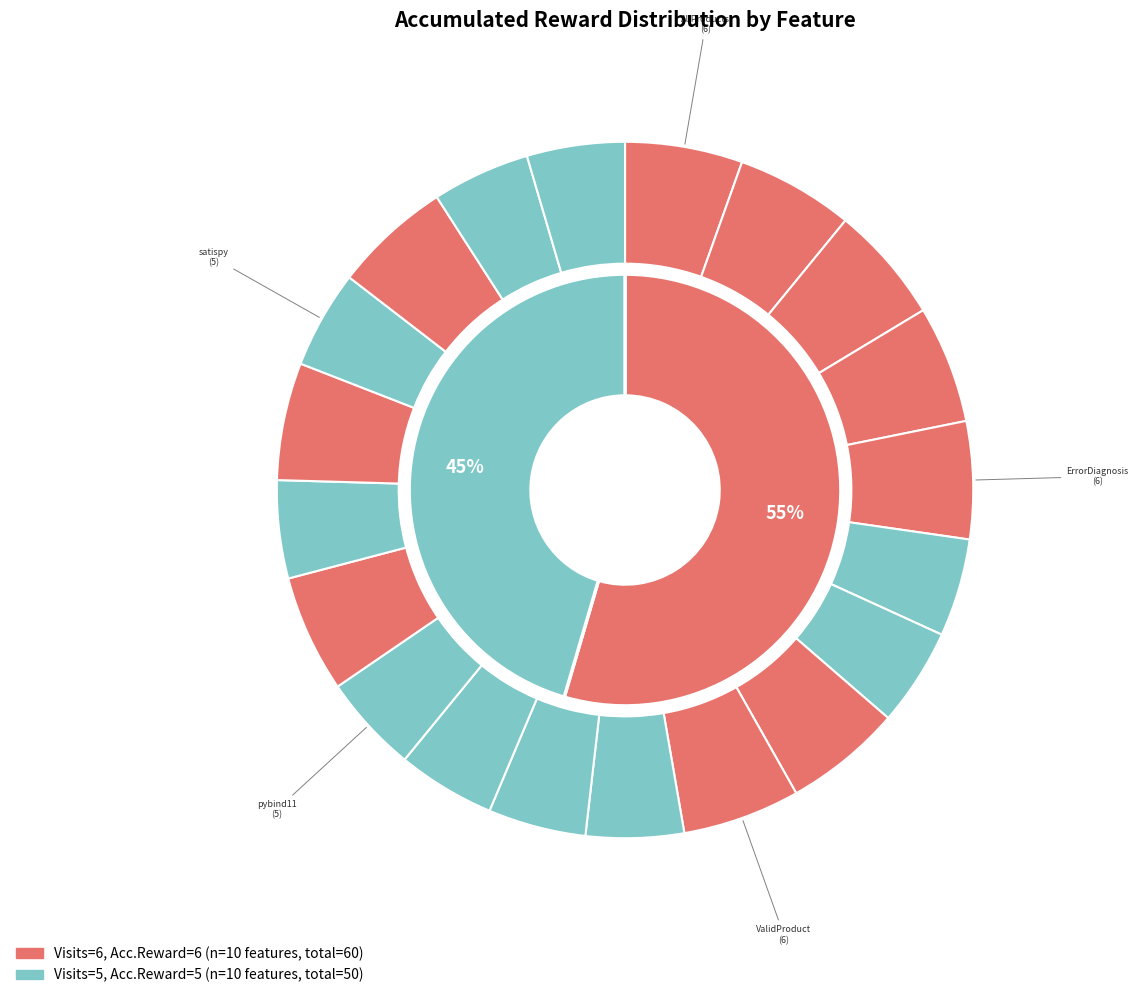

Does any single category account for the majority?

No